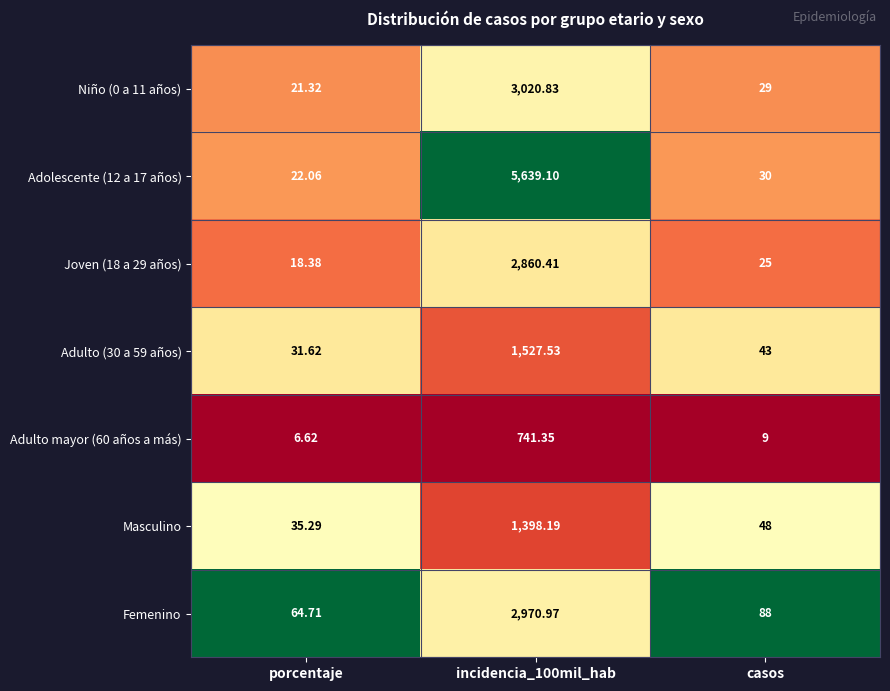

Which category has the lowest value in the Femenino series?

porcentaje